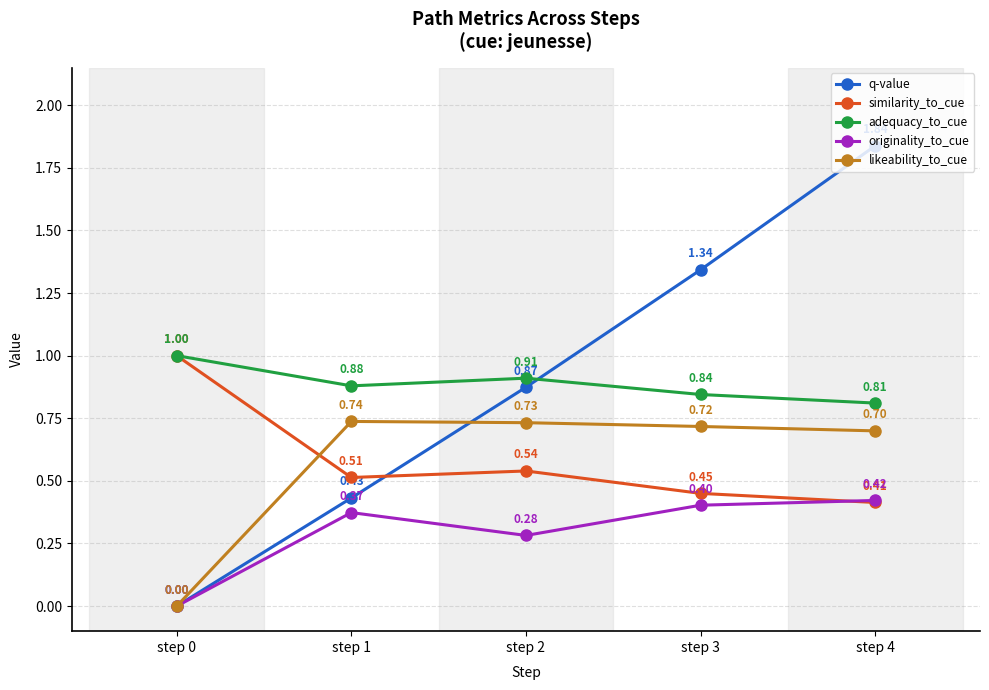

Rank the categories by similarity_to_cue value from highest to lowest.

step 0, step 2, step 1, step 3, step 4